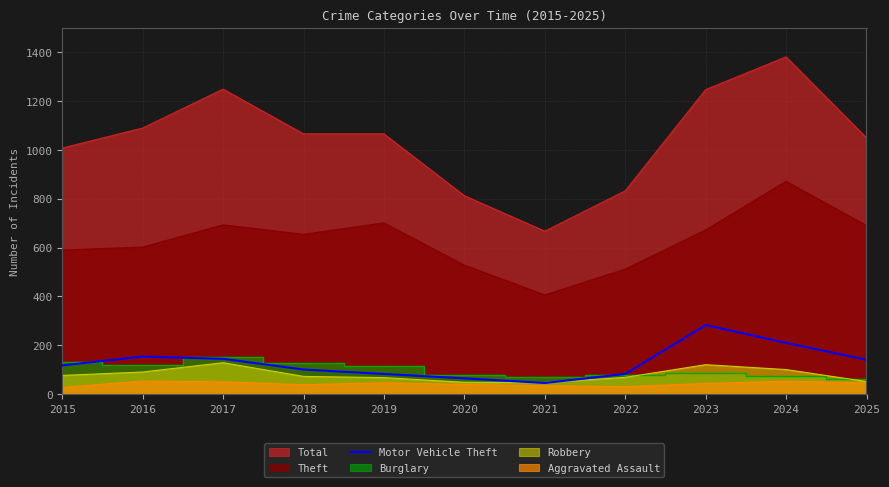

What is the difference between the maximum and minimum values?

237